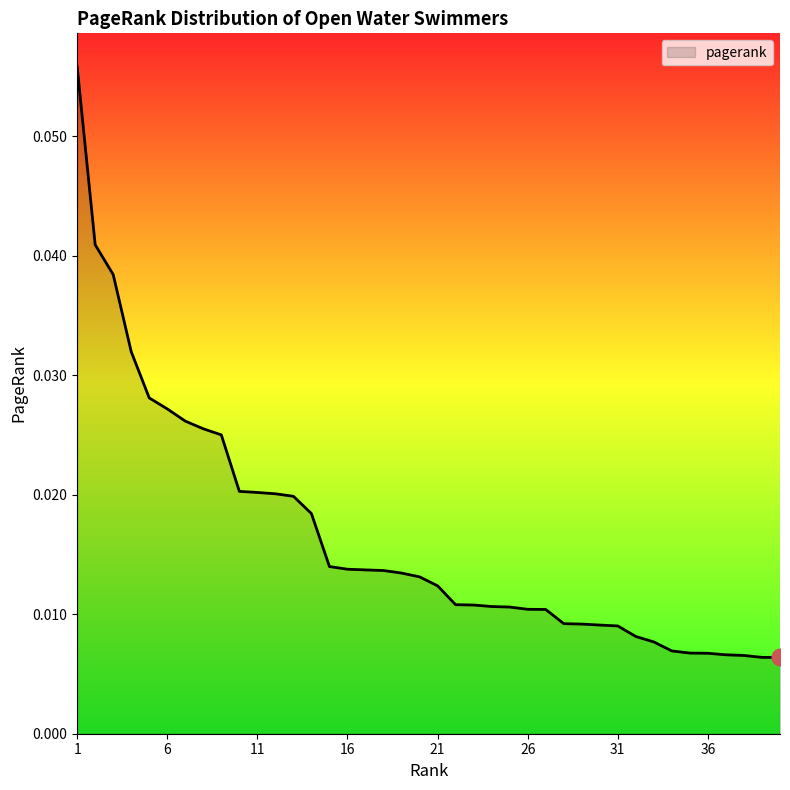

Reading left to right, list all the values displayed in this chart.

1=0.1	2=0.0	3=0.0	4=0.0	5=0.0	6=0.0	7=0.0	8=0.0	9=0.0	10=0.0	11=0.0	12=0.0	13=0.0	14=0.0	15=0.0	16=0.0	17=0.0	18=0.0	19=0.0	20=0.0	21=0.0	22=0.0	23=0.0	24=0.0	25=0.0	26=0.0	27=0.0	28=0.0	29=0.0	30=0.0	31=0.0	32=0.0	33=0.0	34=0.0	35=0.0	36=0.0	37=0.0	38=0.0	39=0.0	40=0.0